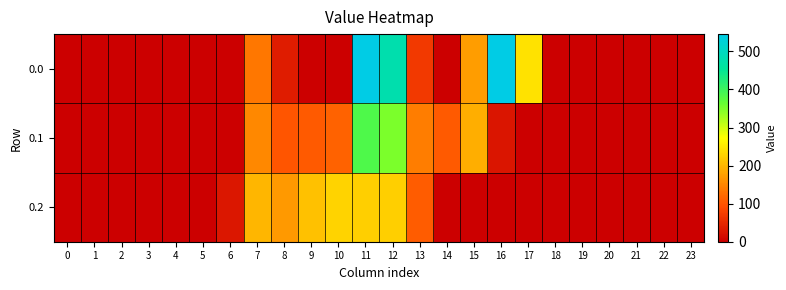

At 11, list the series in order from largest to smallest.

0.0, 0.1, 0.2